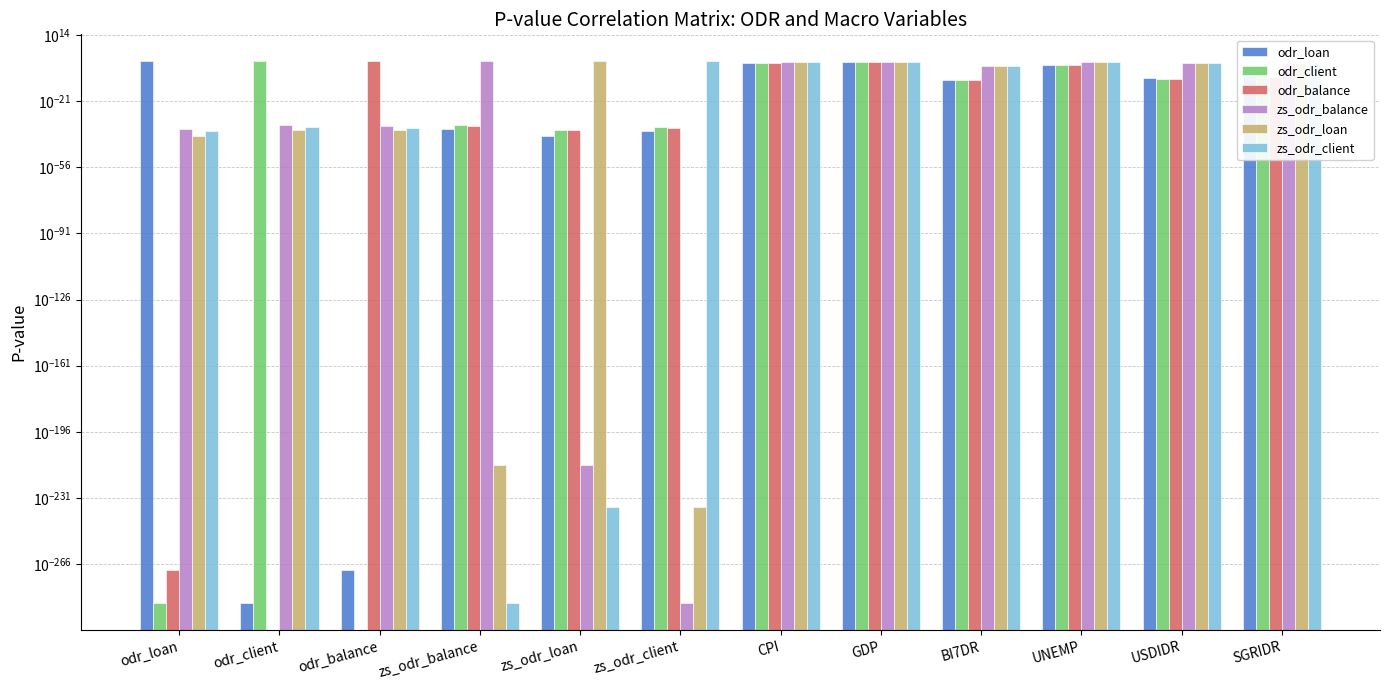

Are the bars horizontal?

No